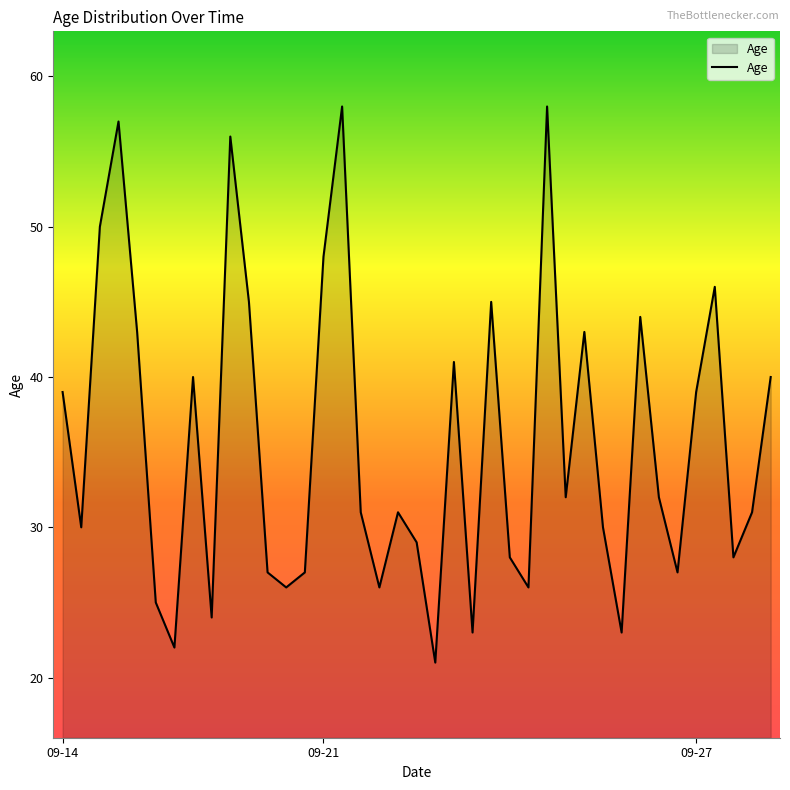

What is the difference between the maximum and minimum values?

37